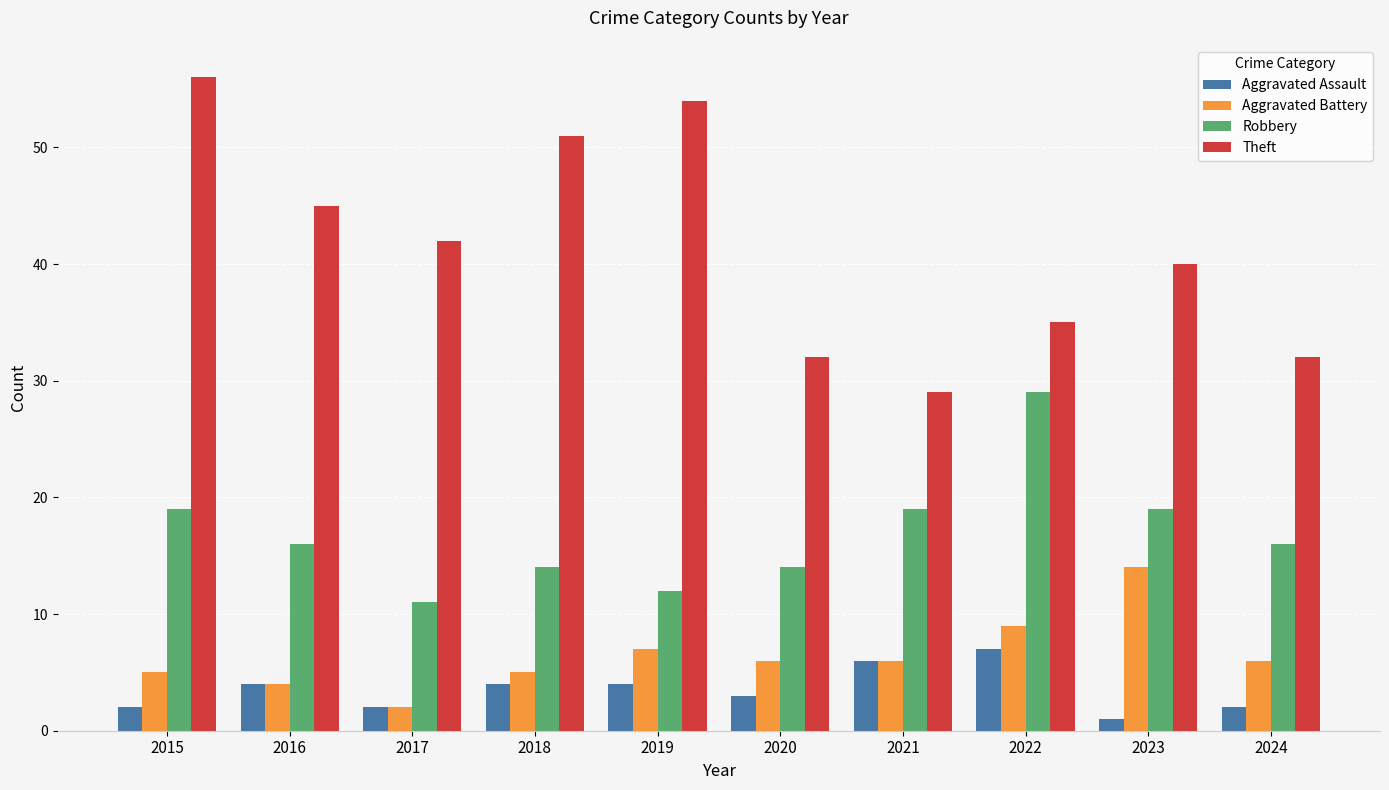

Count the number of data series in this chart.

4